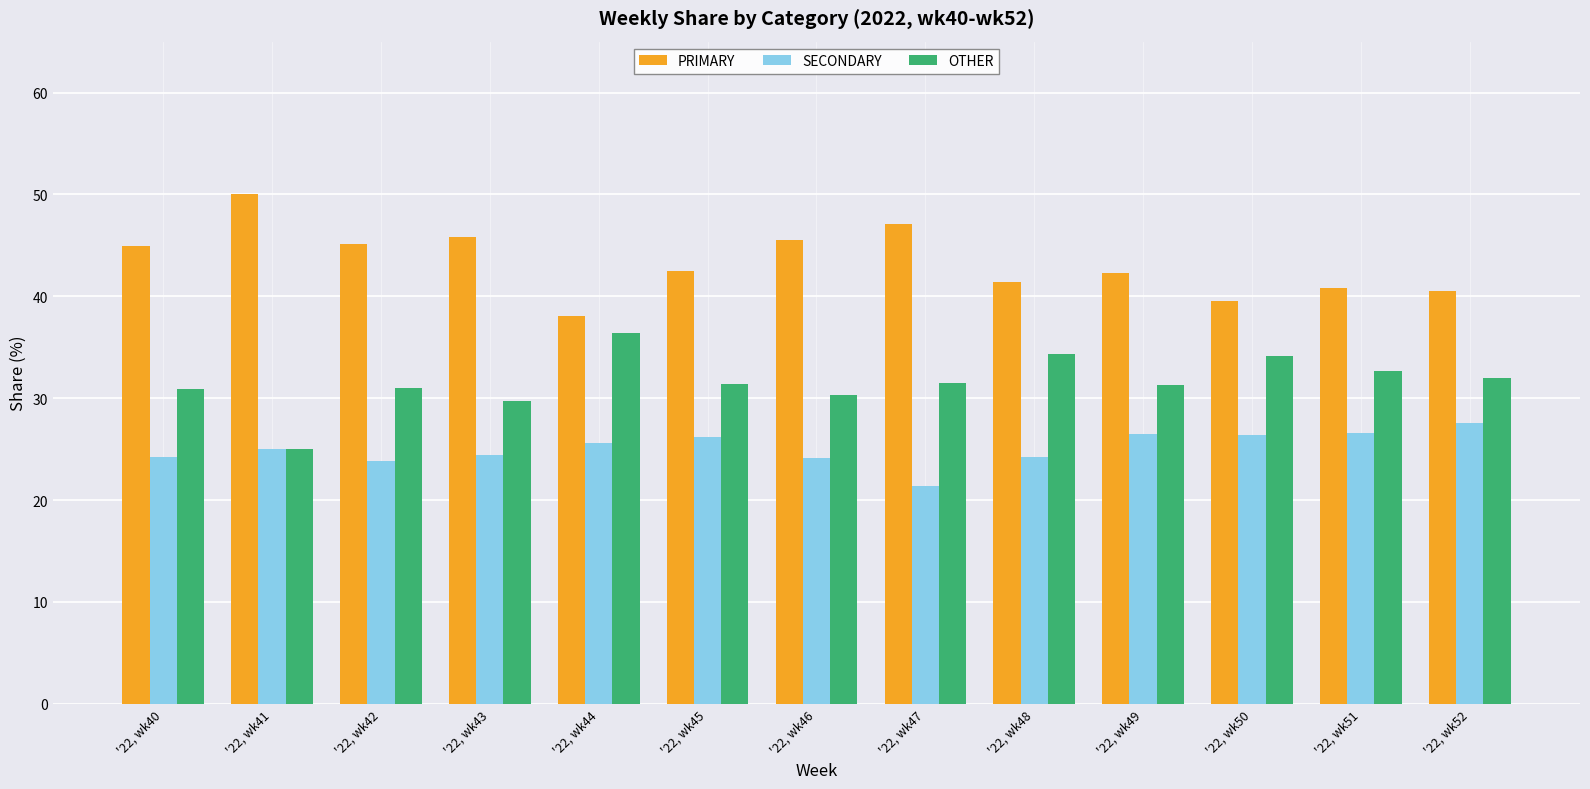

Rank the series by their average value, from highest to lowest.

PRIMARY, OTHER, SECONDARY